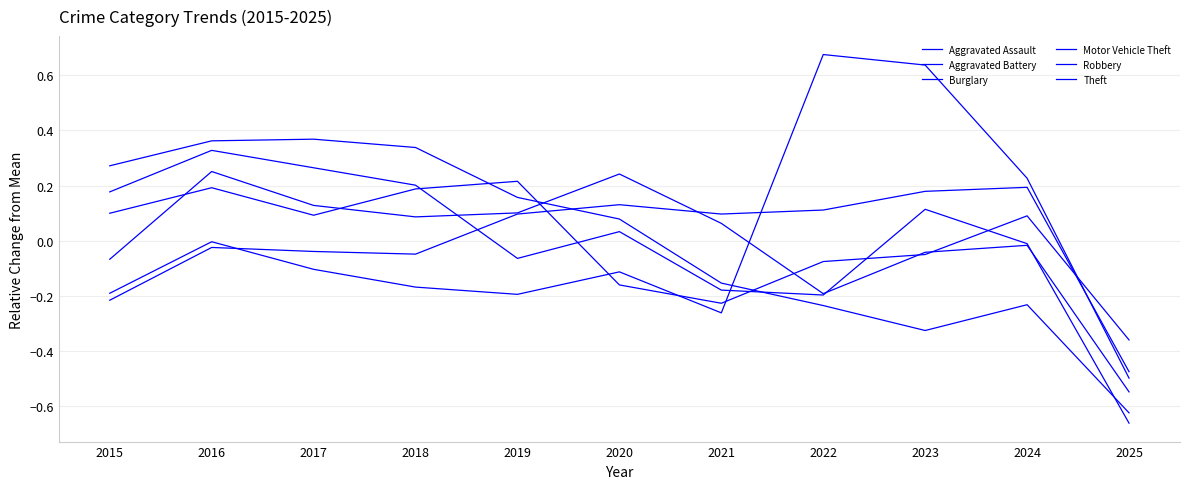

True or false: Motor Vehicle Theft has more than 2 points higher than both neighbors.

True